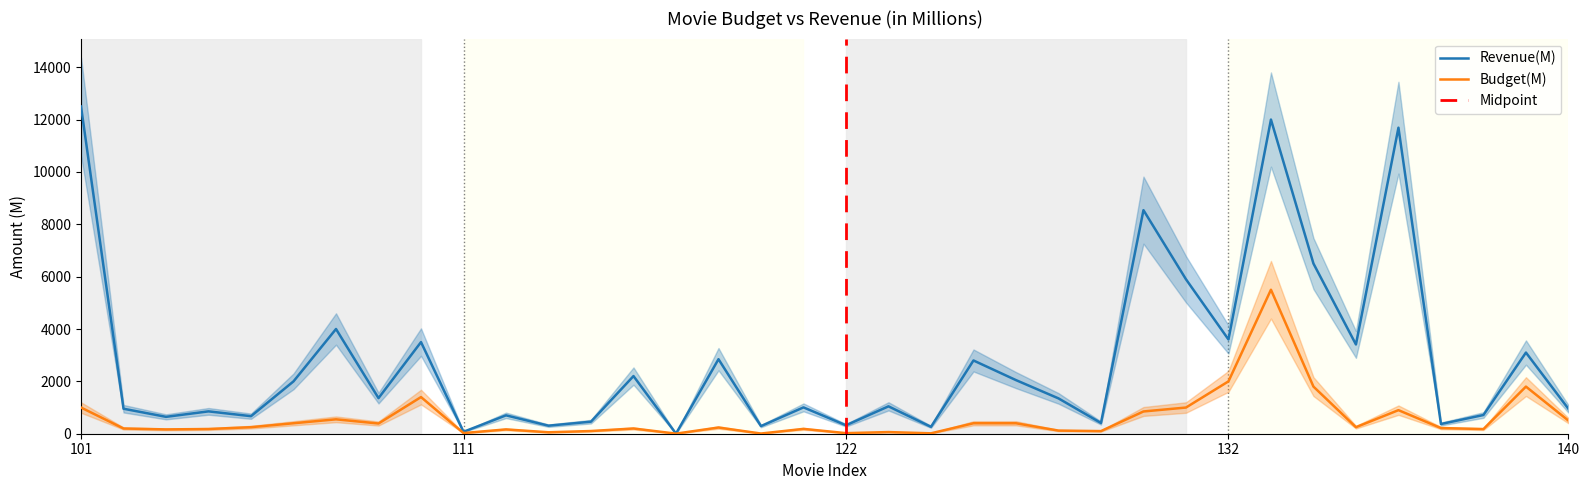

True or false: budget(M) and revenue(M) intersect in this chart.

False